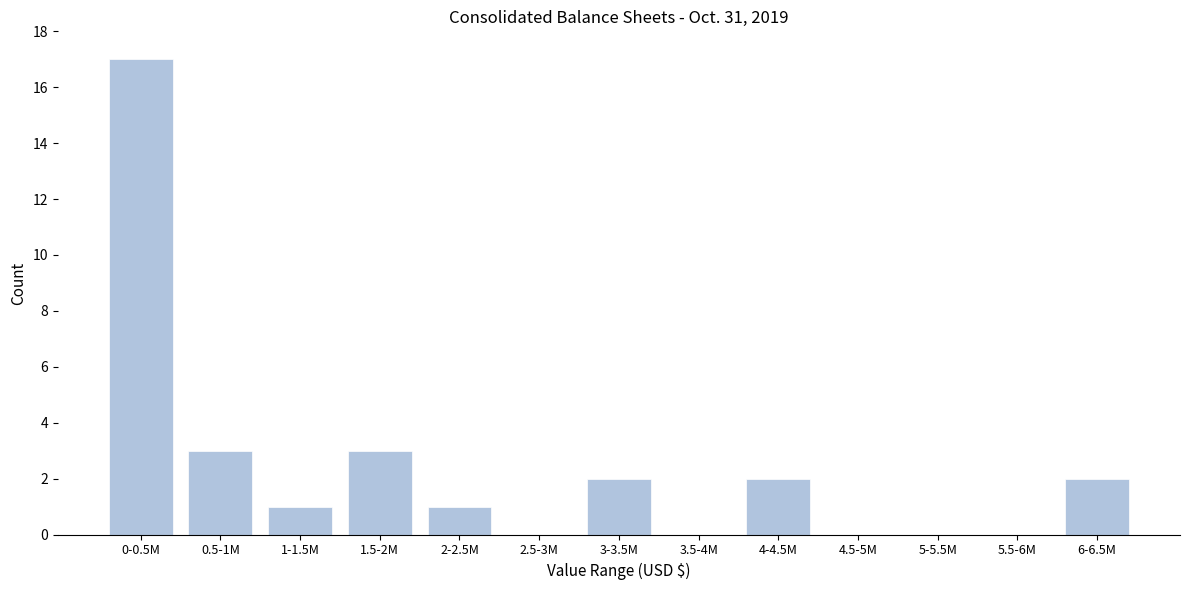

Reading right to left, what are all the values shown in this chart?

6-6.5M=2	5.5-6M=0	5-5.5M=0	4.5-5M=0	4-4.5M=2	3.5-4M=0	3-3.5M=2	2.5-3M=0	2-2.5M=1	1.5-2M=3	1-1.5M=1	0.5-1M=3	0-0.5M=17